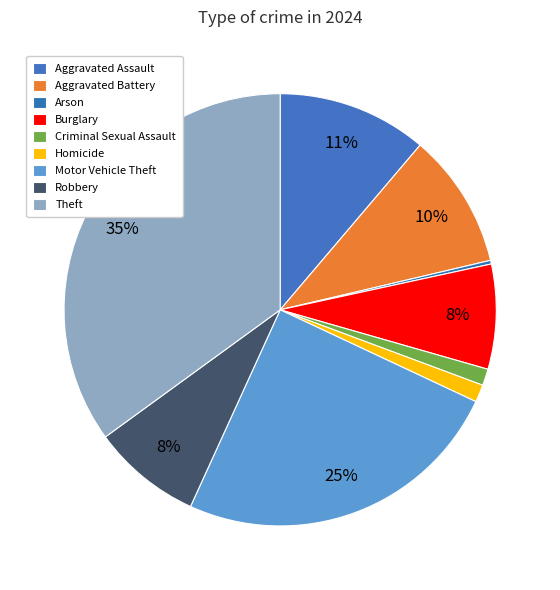

Combined, do Motor Vehicle Theft and Burglary account for over 50%?

No